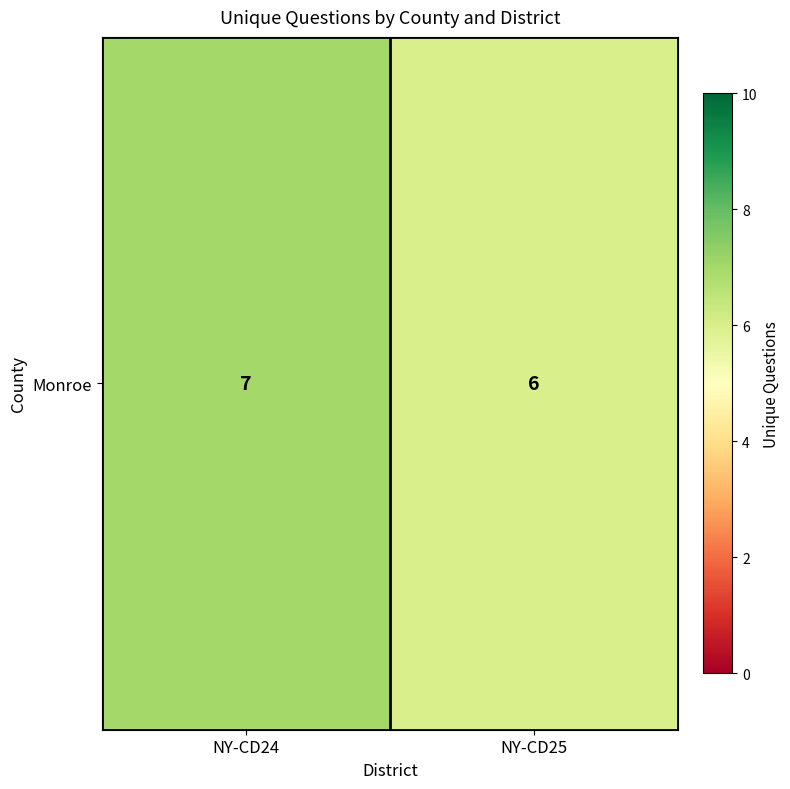

What is the difference between the maximum and minimum values?

1